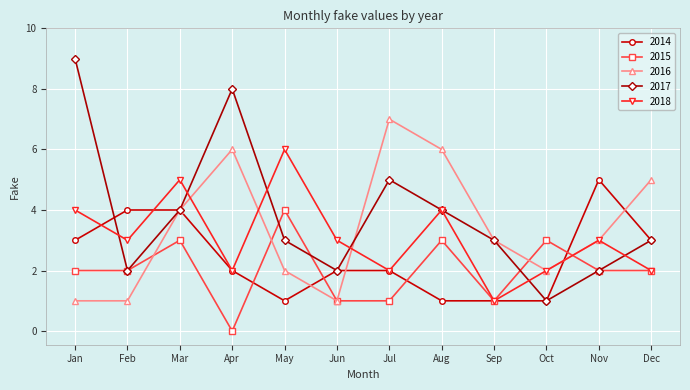

What is the value of the 2018 point at the 12th from the left?

2